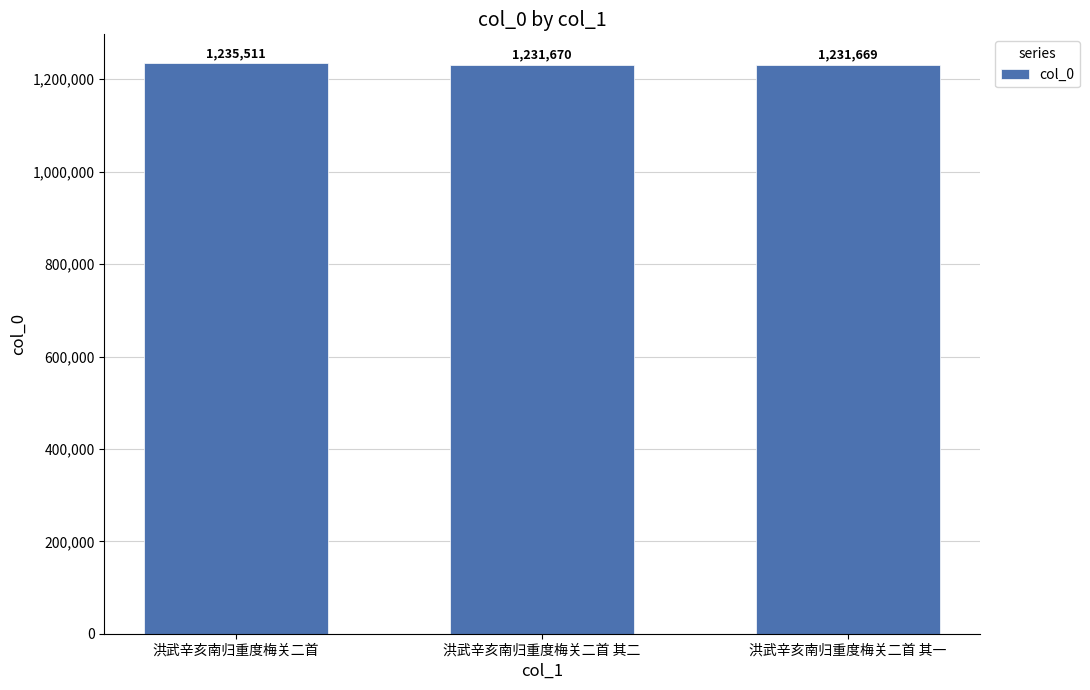

Is it true that the value at 洪武辛亥南归重度梅关二首 is 1990865?

False